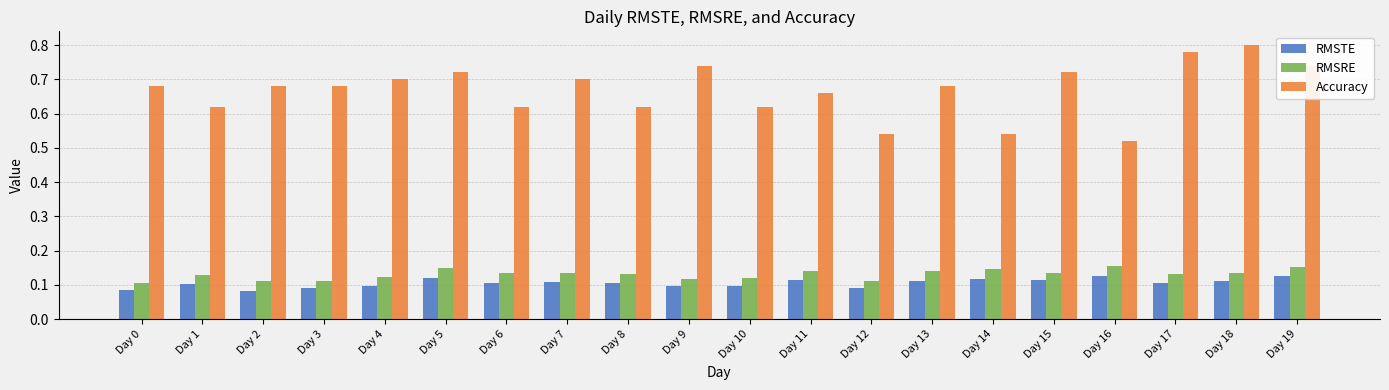

At Day 16, list the series in order from largest to smallest.

Accuracy, RMSRE, RMSTE